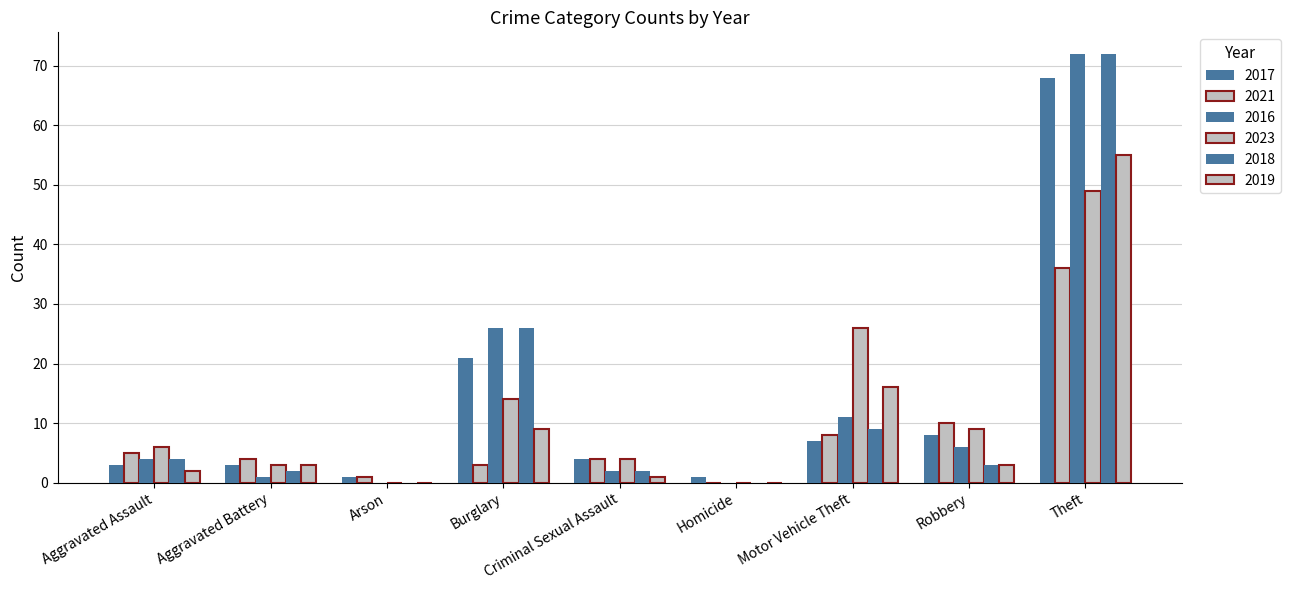

Are the bars horizontal?

No